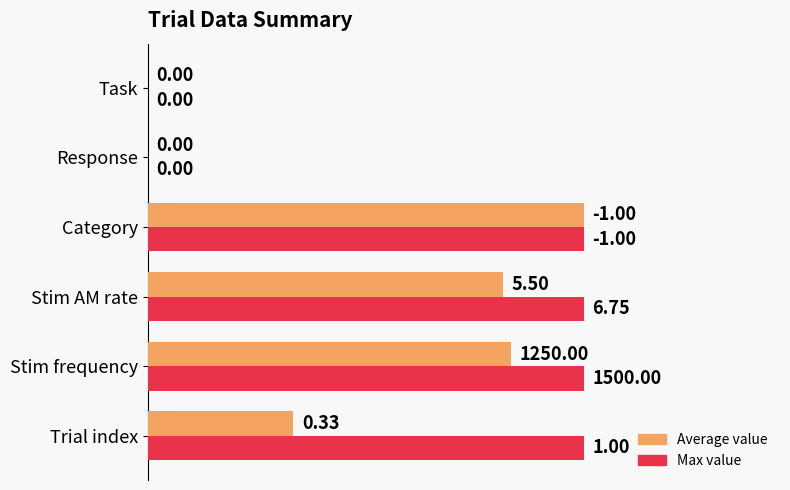

Which series changed the most between Stim AM rate and Response?

Max value